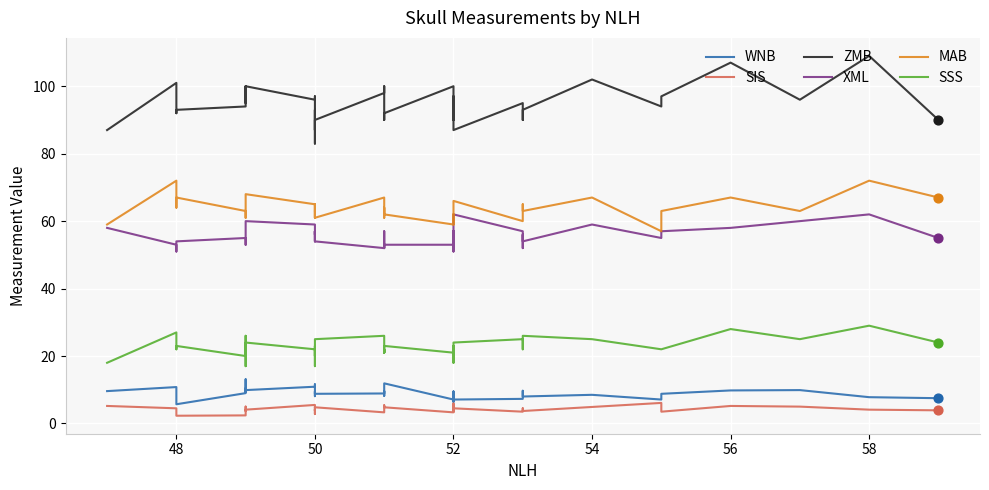

Is the value of ZMB at 50 greater than the value of MAB at 52?

Yes